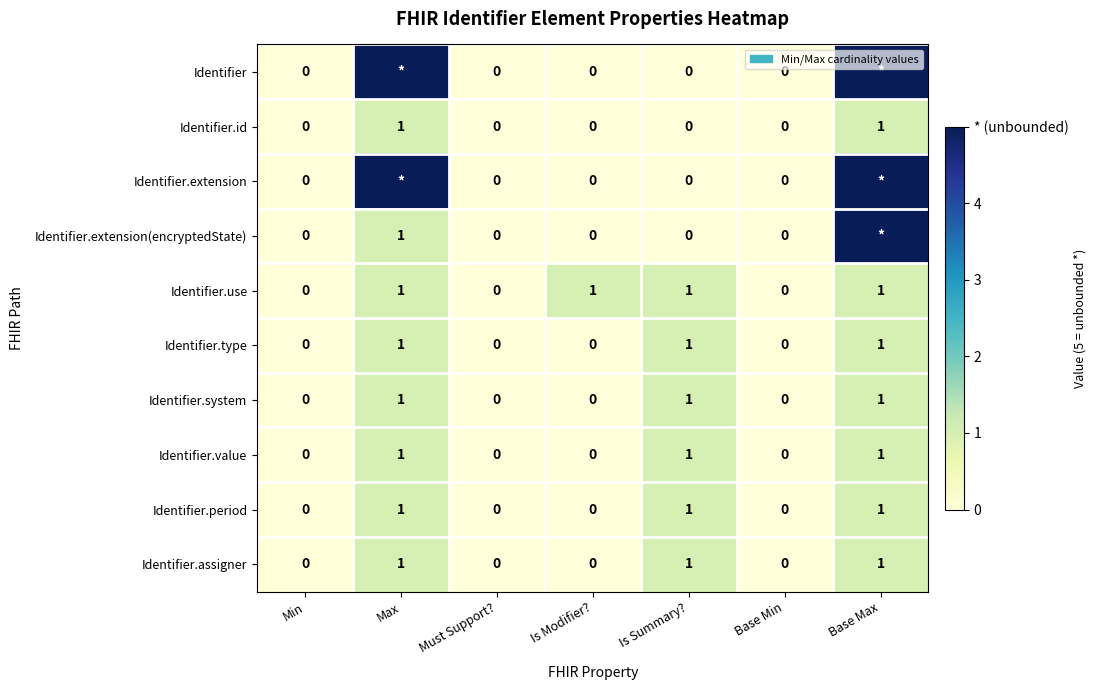

How many values in the Identifier.period series exceed 0?

3